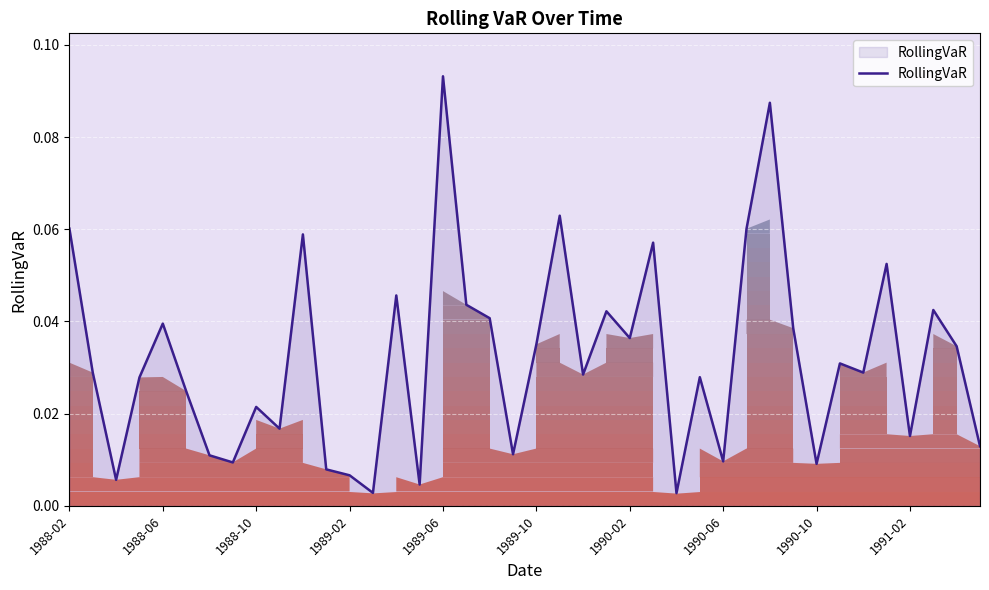

How many lines are shown in the chart?

1